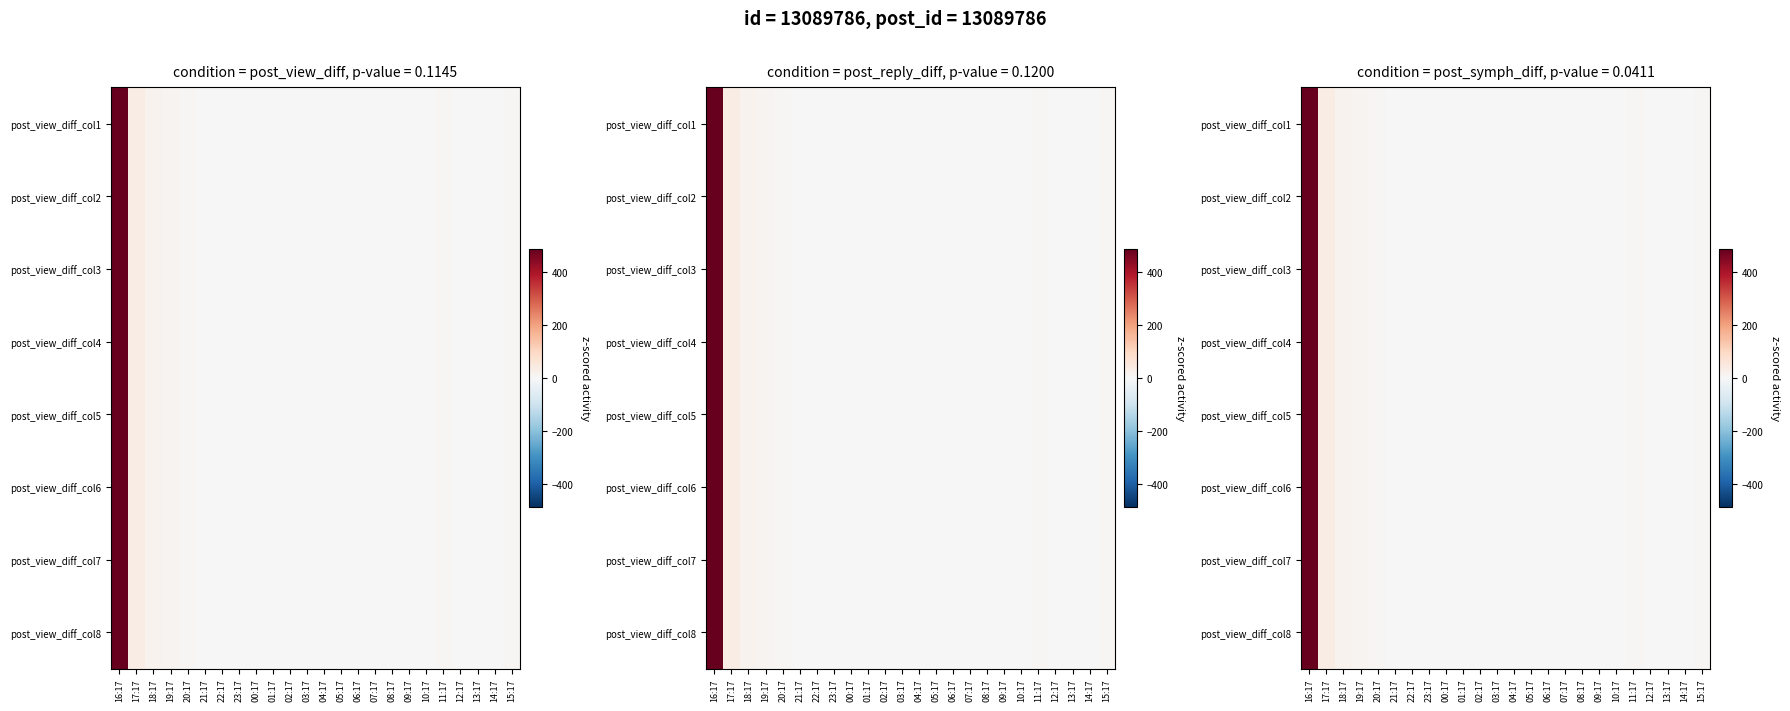

At which label does post_view_diff_col2 first exceed 2?

16:17